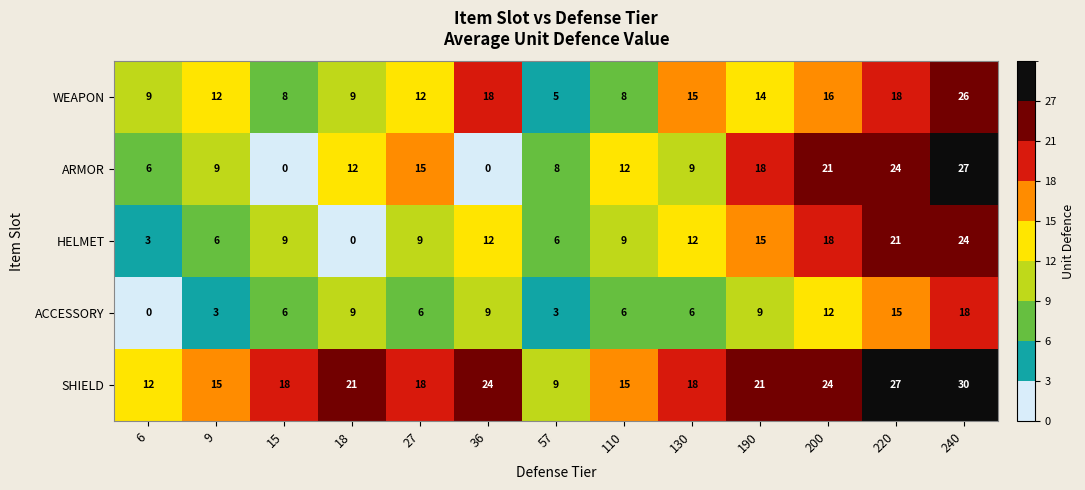

Read the ARMOR value at 220, to the nearest 5.

25